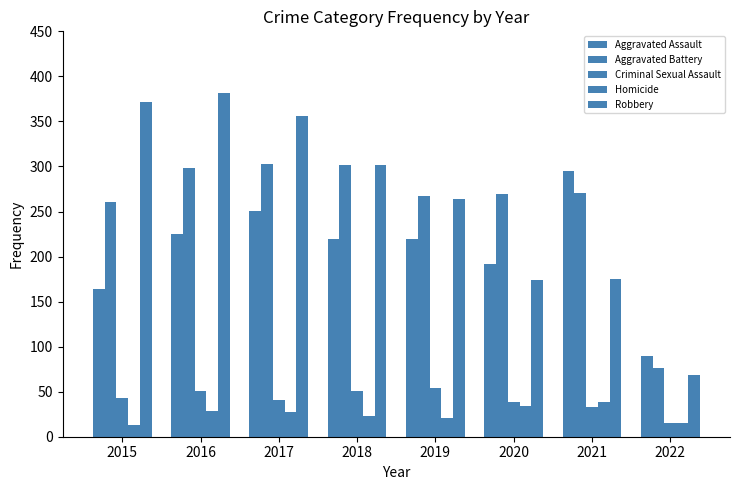

What is the value of the Homicide bar at the 3rd from the left?

27